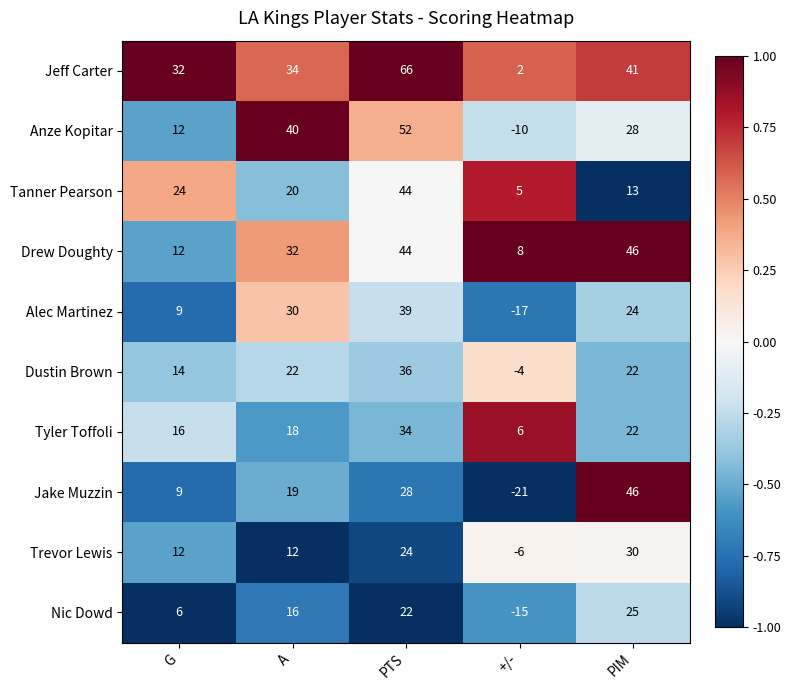

List the labels in order of Tanner Pearson value, smallest first.

+/-, PIM, A, G, PTS